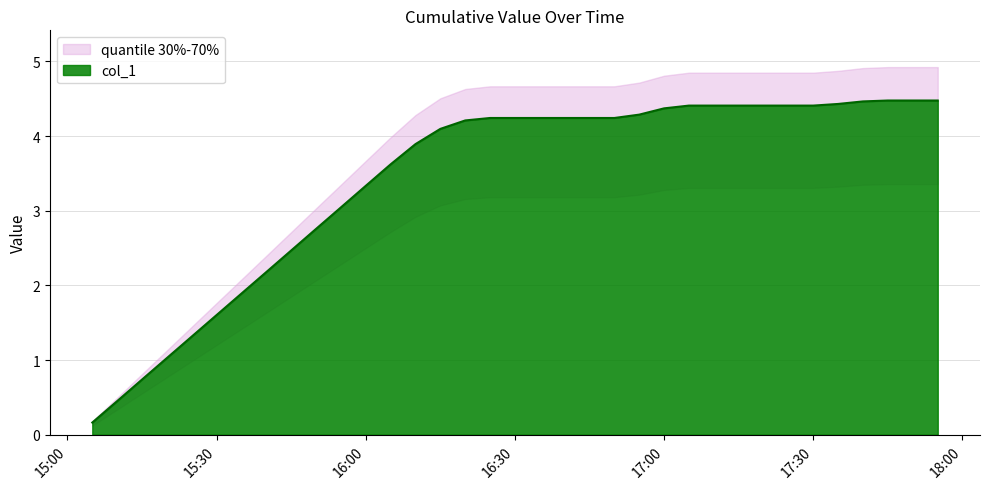

What is the smallest value displayed?

0.2